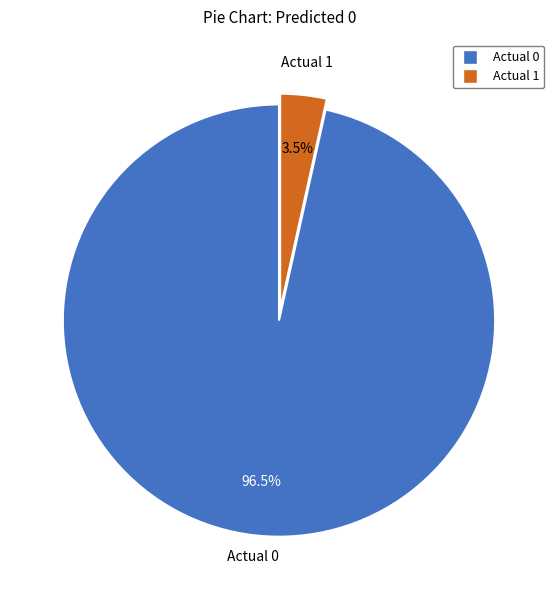

What is the largest slice in the pie chart?

Actual 0